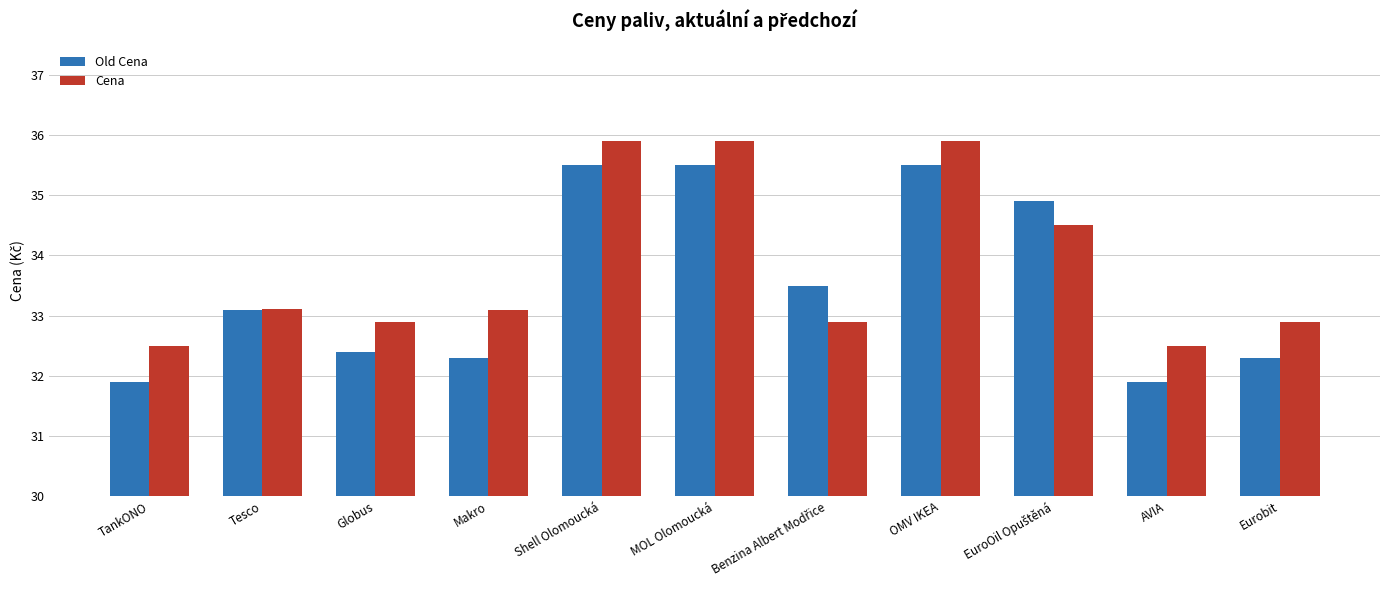

What value does the Old Cena series have at MOL Olomoucká?

35.5